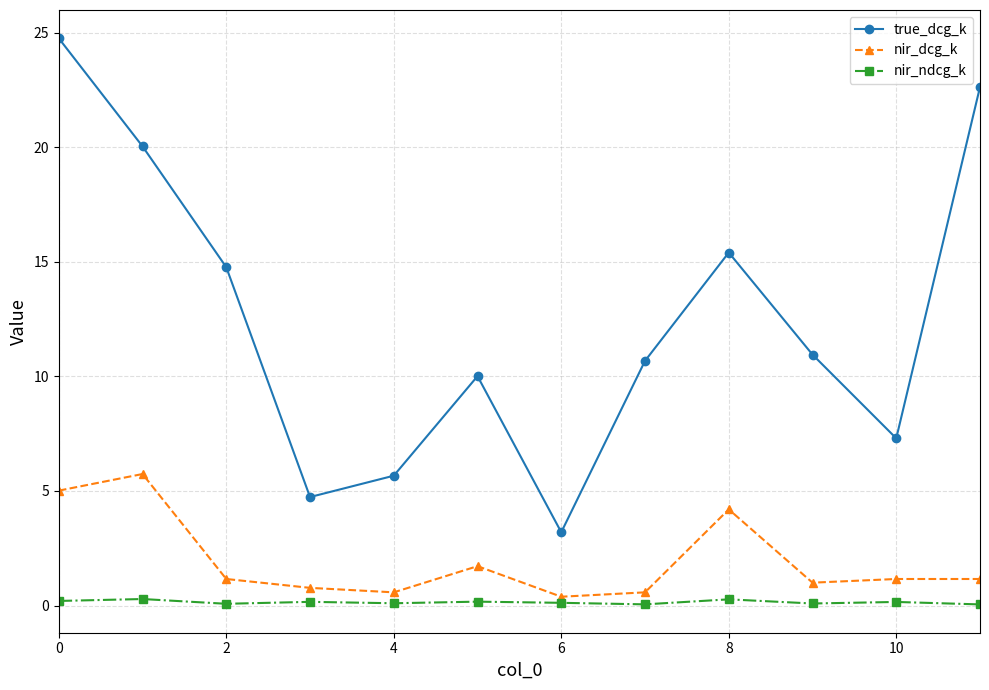

True or false: nir_dcg_k and true_dcg_k cross at least once.

False